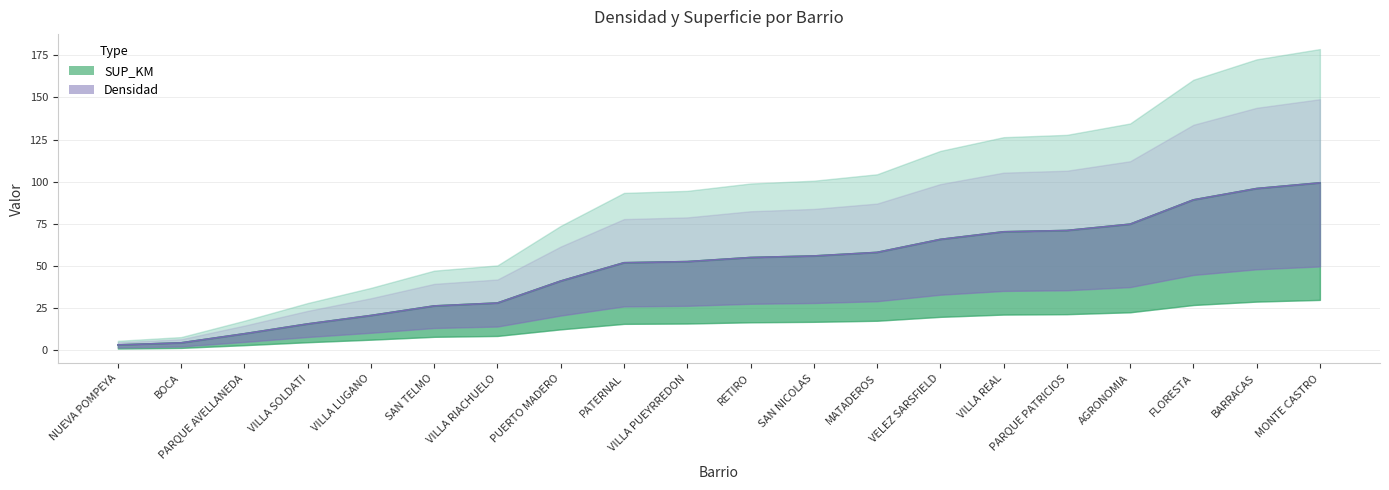

What is the label of the 3rd point from the left?

PARQUE AVELLANEDA